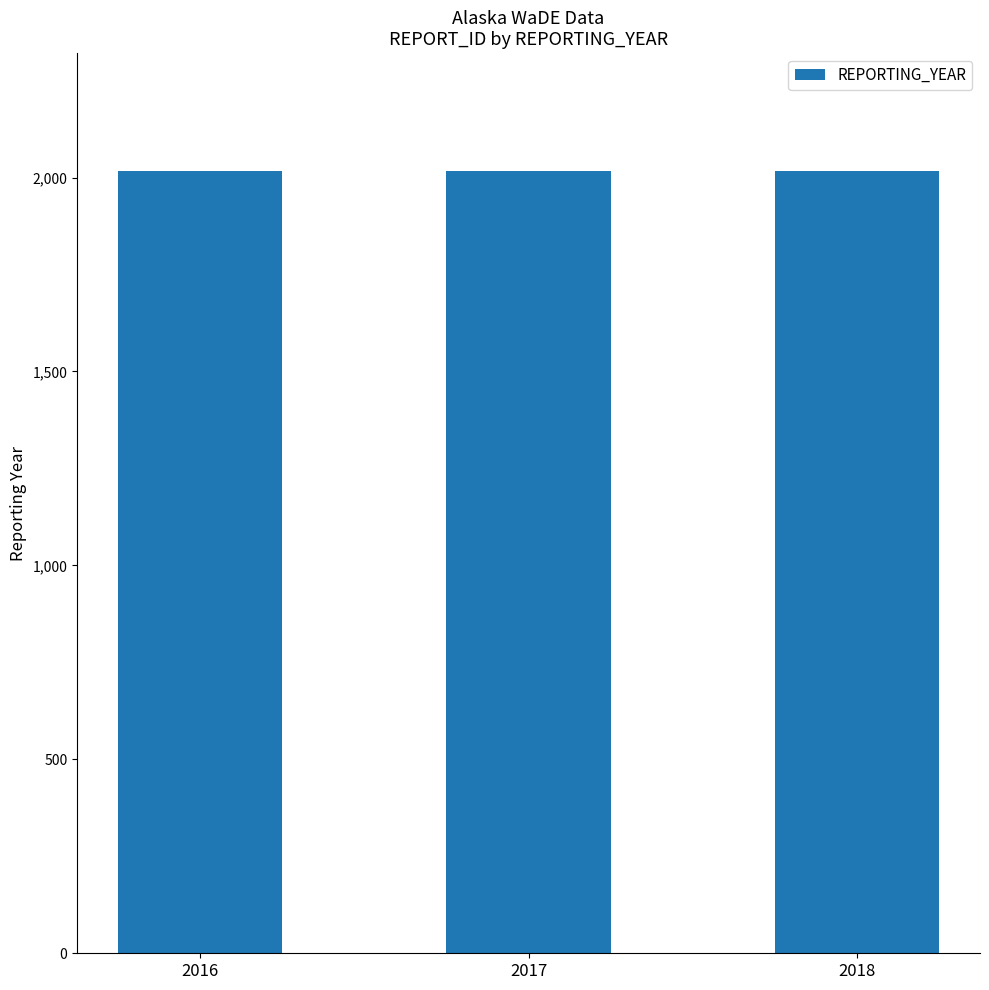

What is the sum of all values?

6051